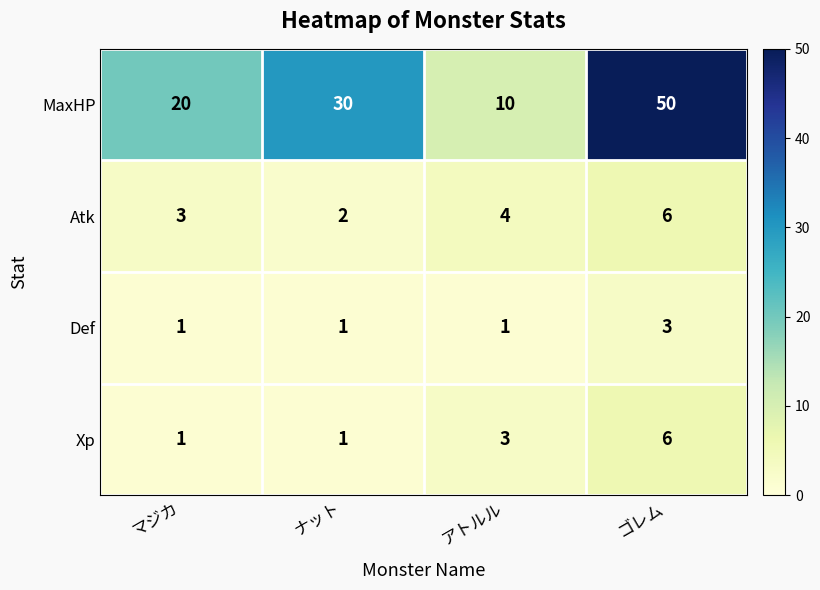

Reading left to right, extract all data points from this chart.

MaxHP: マジカ=20	ナット=30	アトルル=10	ゴレム=50
Atk: マジカ=3	ナット=2	アトルル=4	ゴレム=6
Def: マジカ=1	ナット=1	アトルル=1	ゴレム=3
Xp: マジカ=1	ナット=1	アトルル=3	ゴレム=6